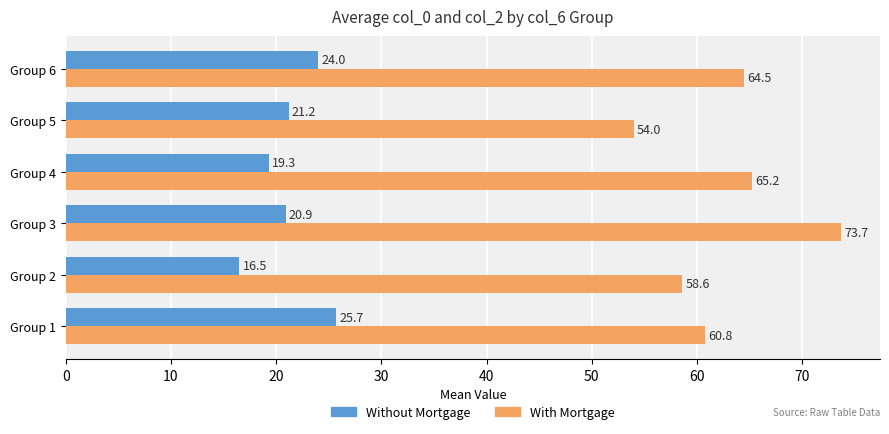

True or false: With Mortgage has a value of 54.0 at Group 5.

True